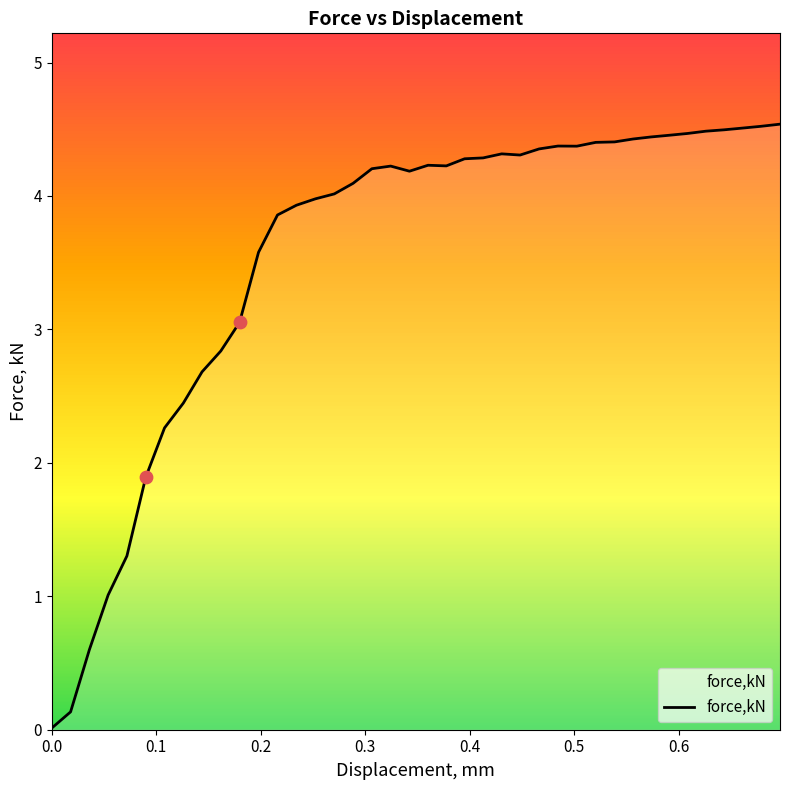

What is the difference between the maximum and minimum values?

4.5